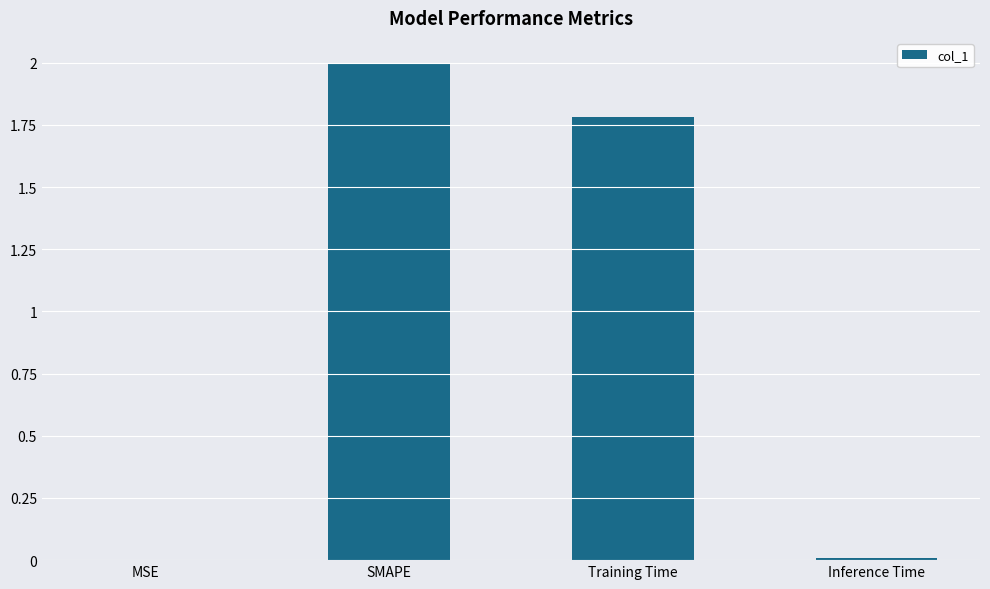

What is the greatest value displayed?

2.0